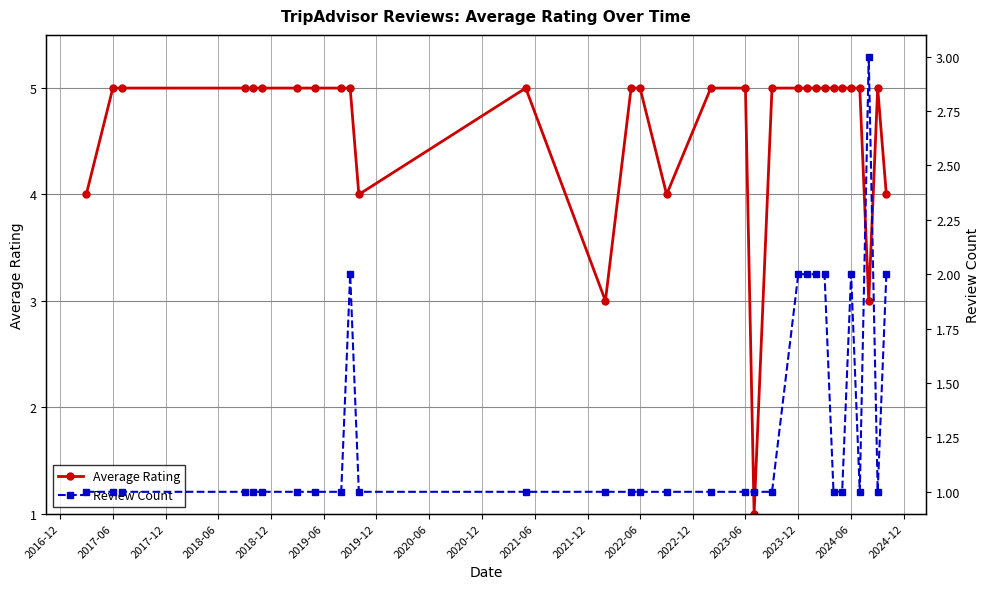

True or false: Average Rating has more than 1 points higher than both neighbors.

True